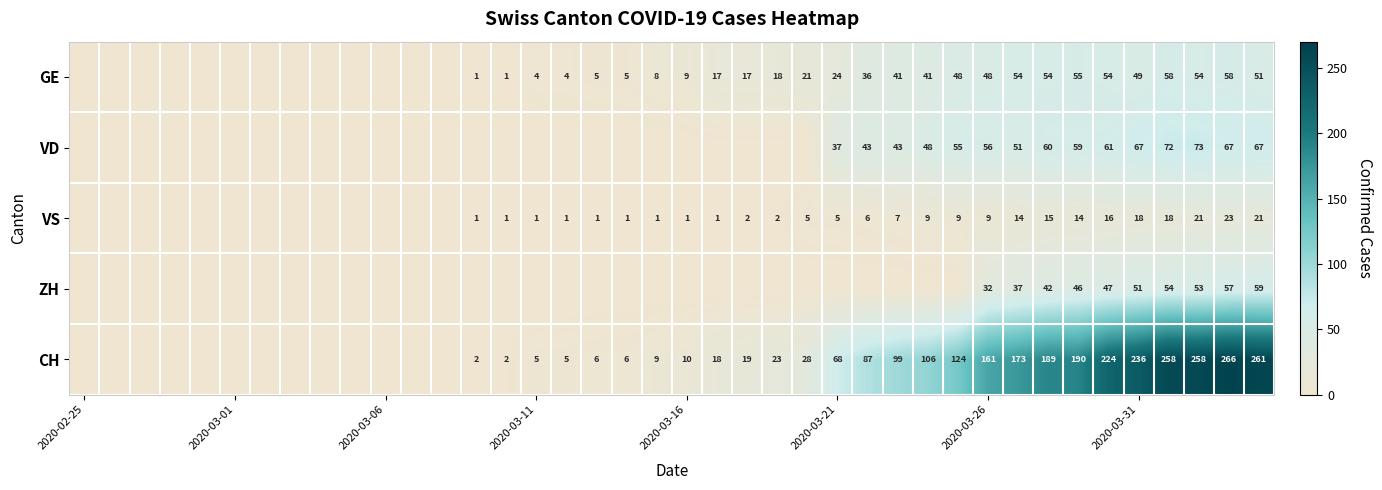

How many data points does each series have?

40